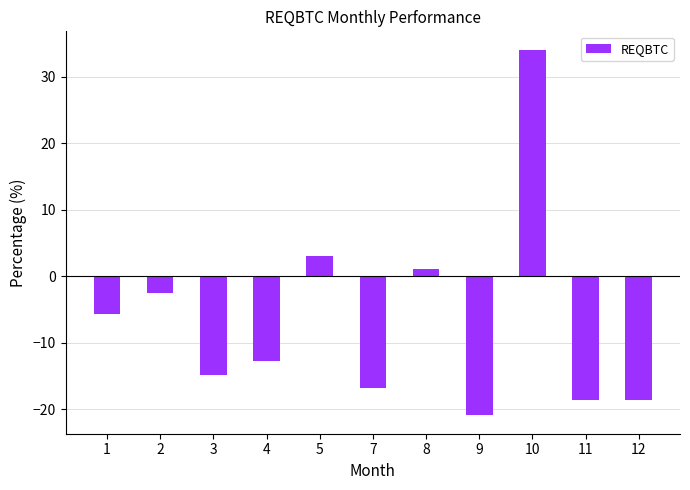

Is it true that the value at 4 is -7.1?

False